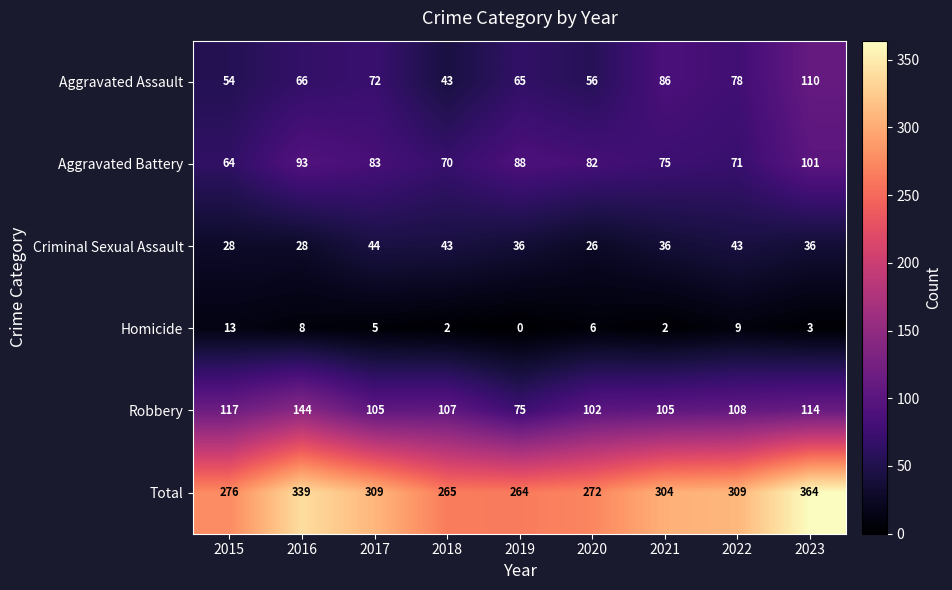

Which series has the largest range (max minus min)?

Total